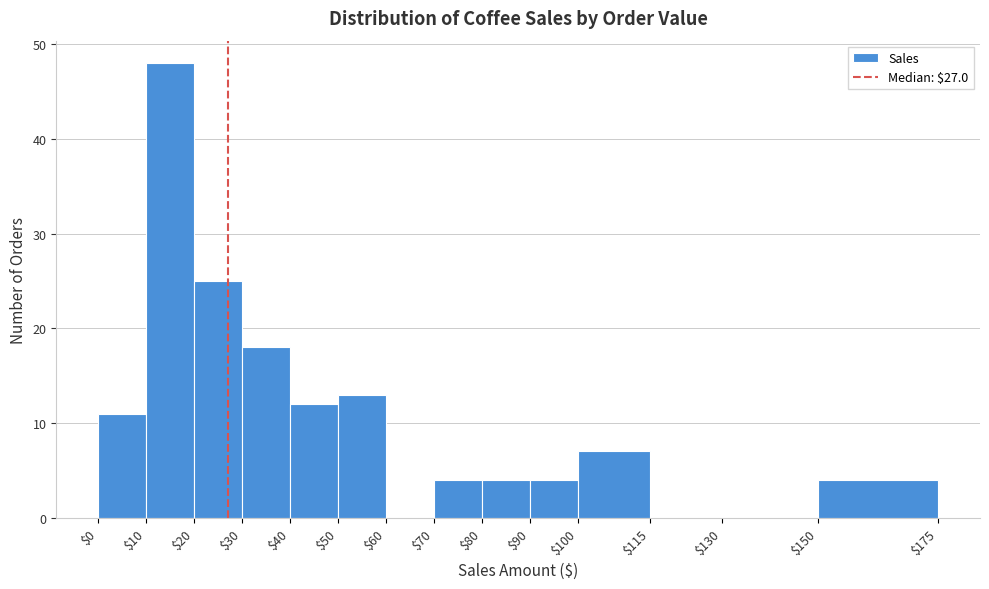

How tall is the bar that spans $0 to $10 on the x-axis? The values are not printed on the chart, so give them approximately, as read against the axis.

11